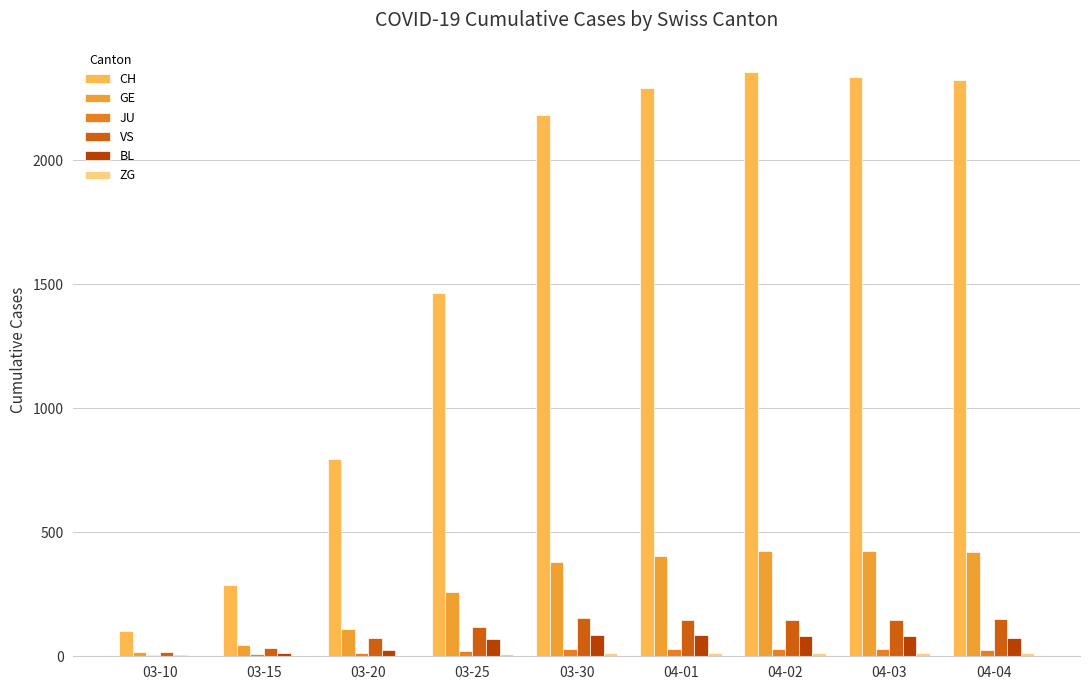

How many categories are shown in the chart?

9